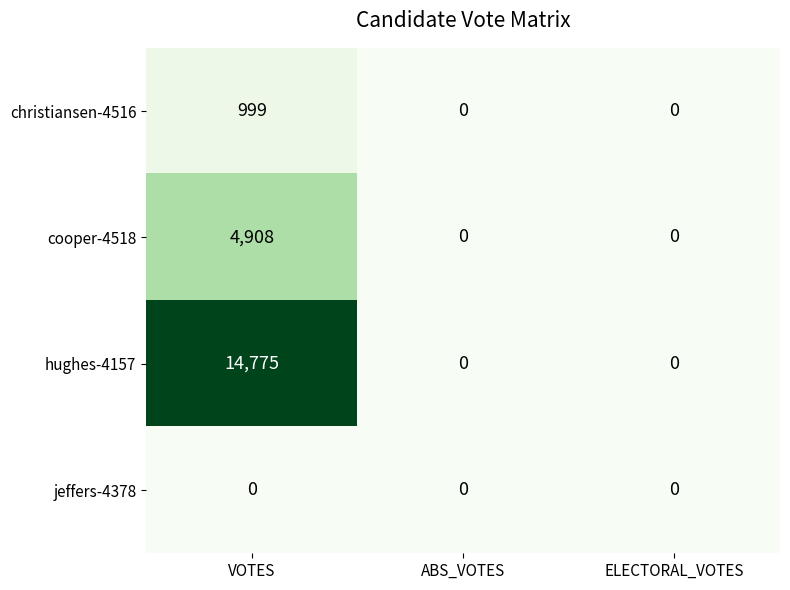

How many values in the christiansen-4516 series exceed 0?

1